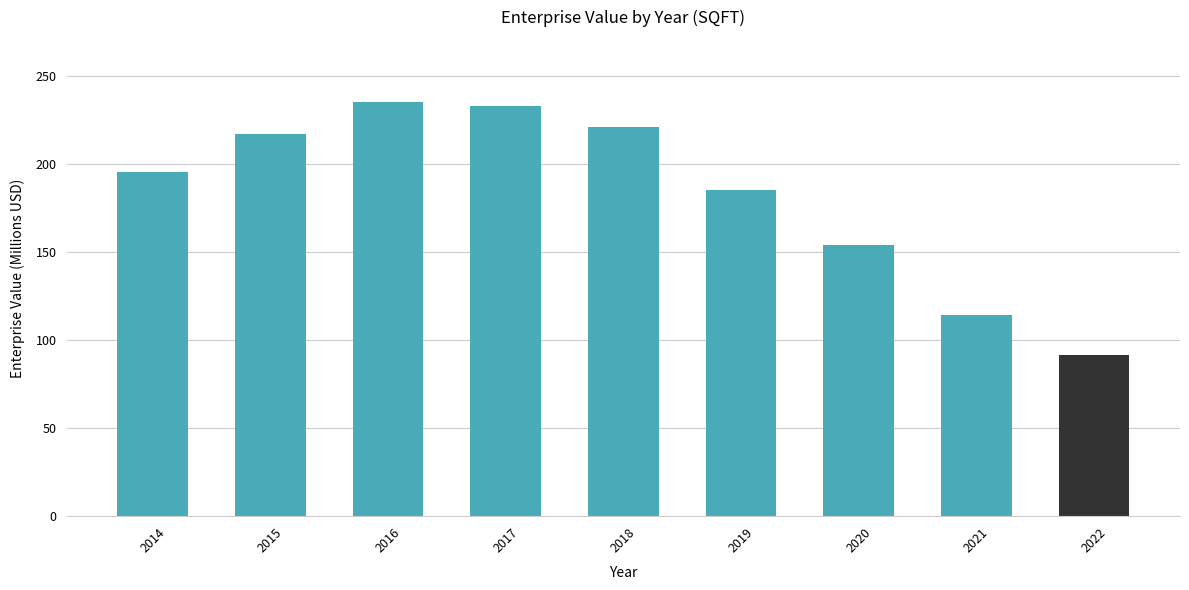

What is the approximate value at 2014?

195.5